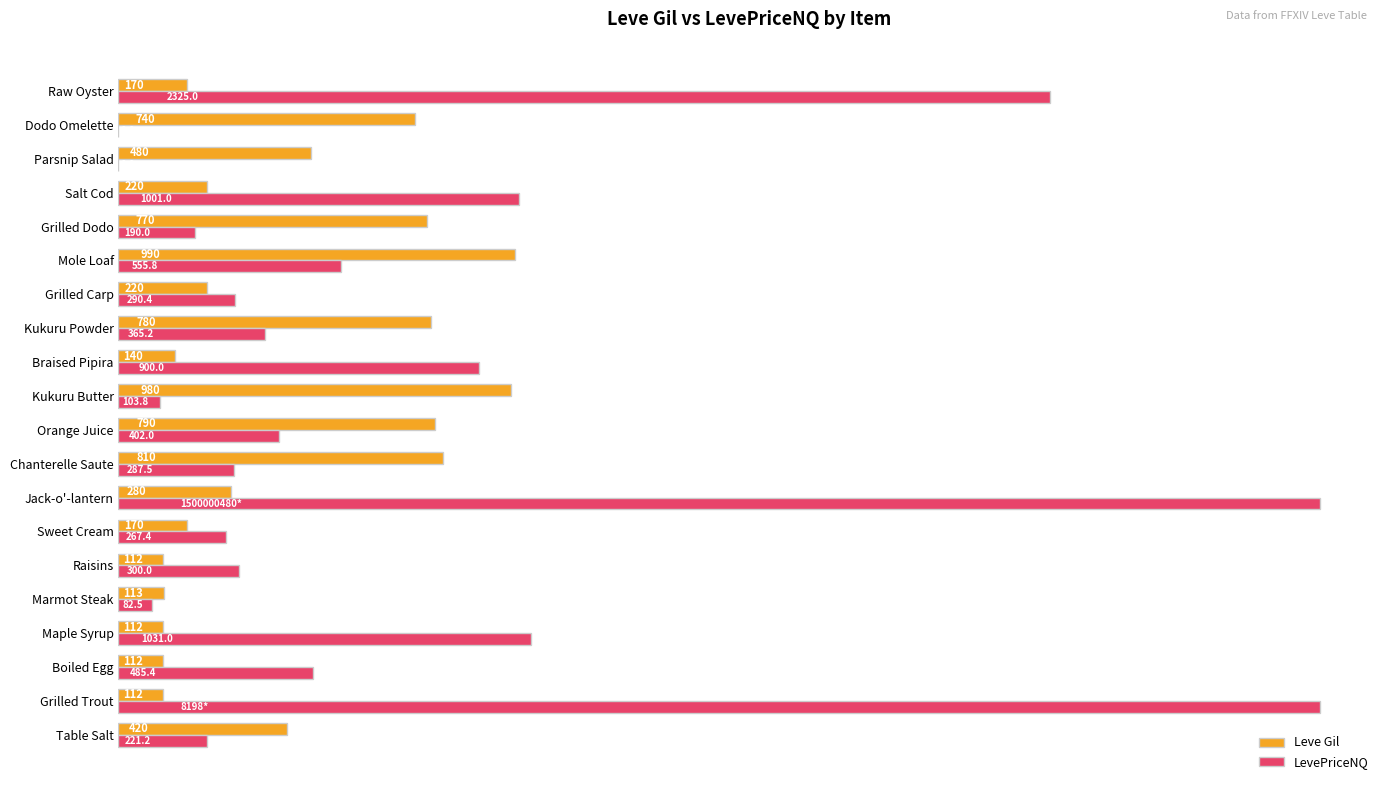

At which label is Leve Gil closest to 551?

Parsnip Salad